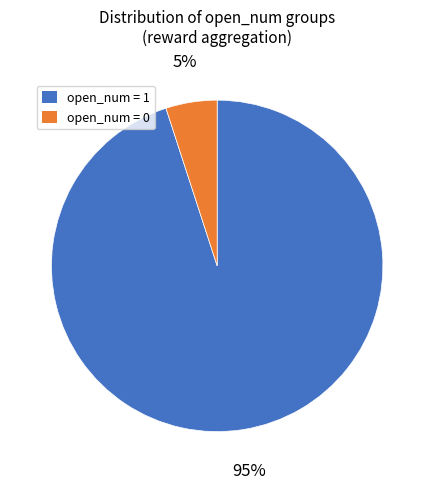

Does any single category account for the majority?

Yes